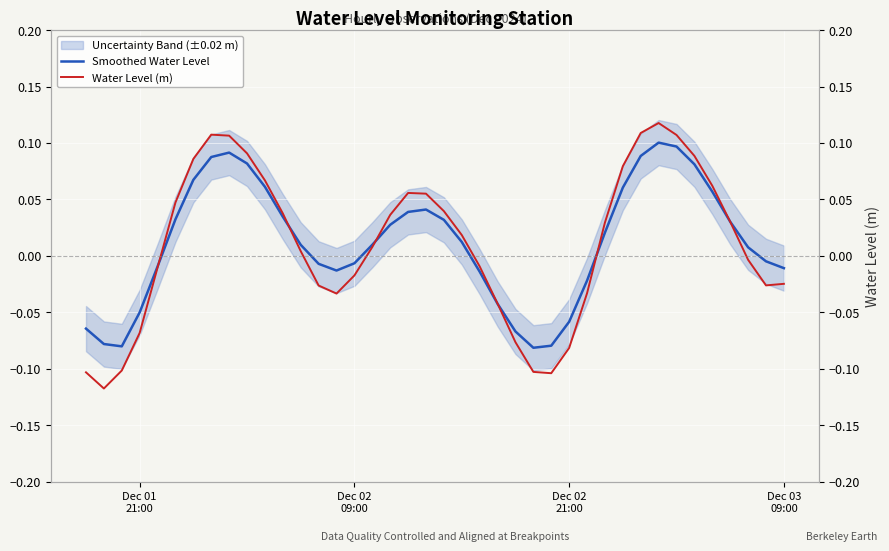

How many values in the Water Level (m) series are below 0?

18